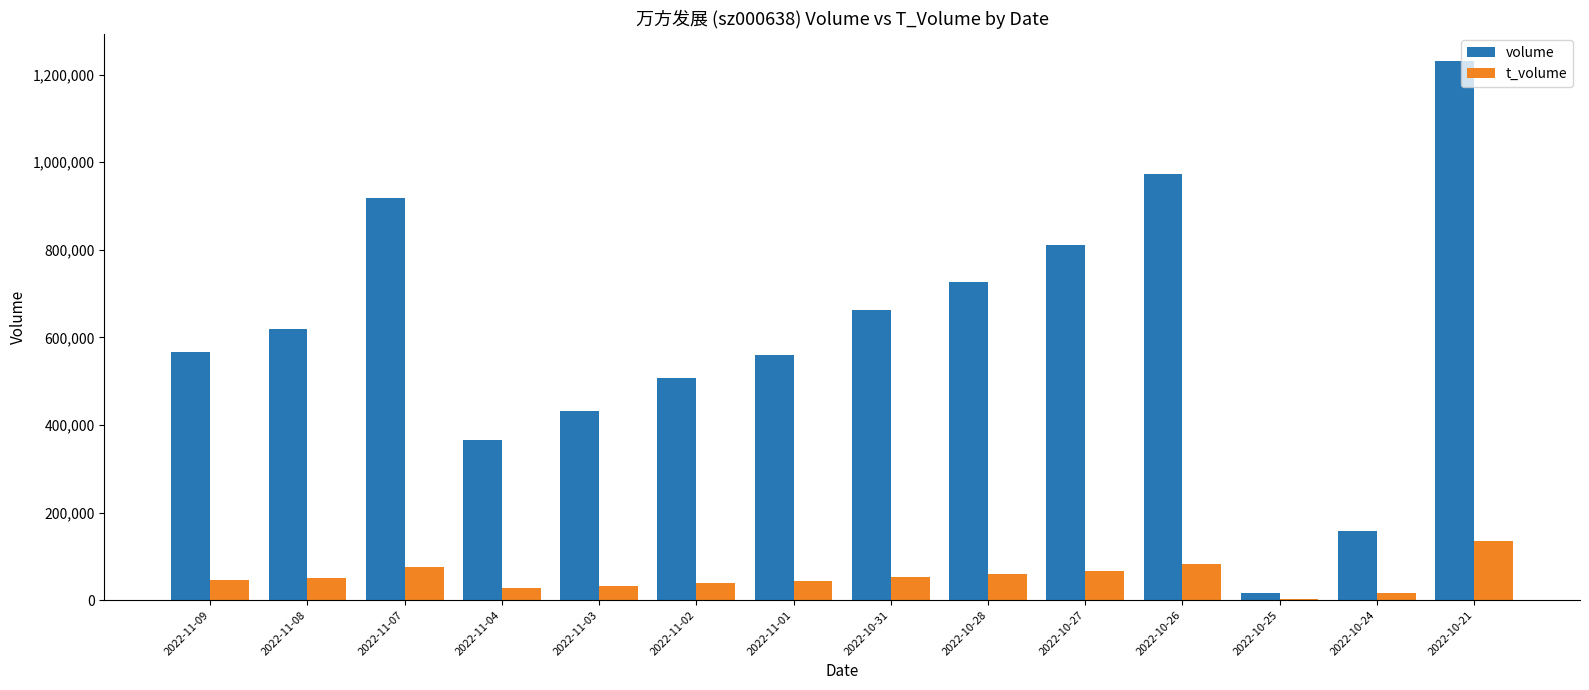

Which series changed the most between 2022-11-03 and 2022-11-01?

volume